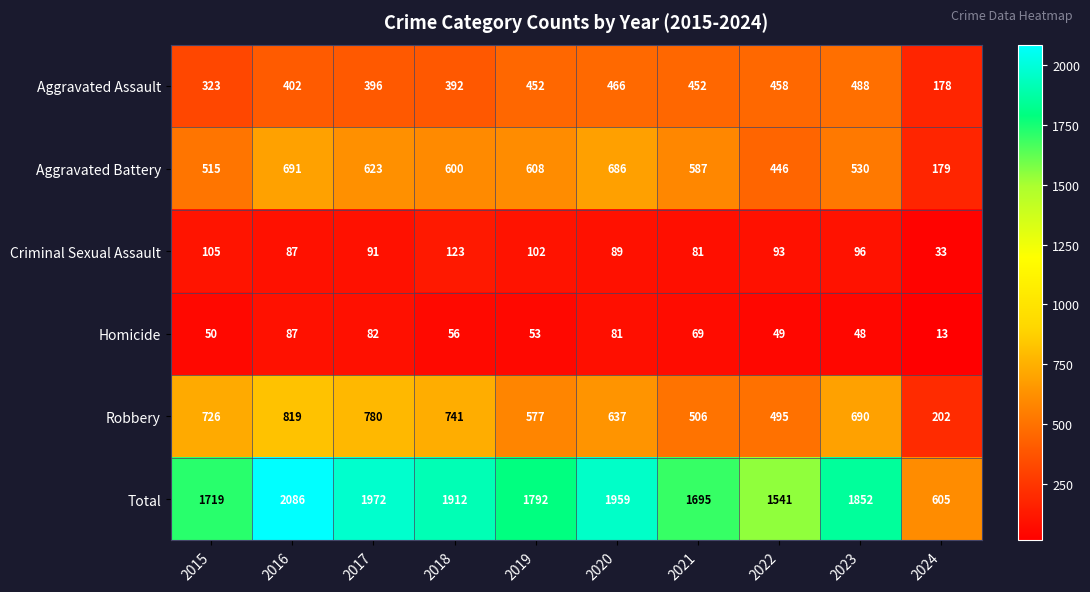

Between 2017 and 2021, which series saw the biggest shift?

Total